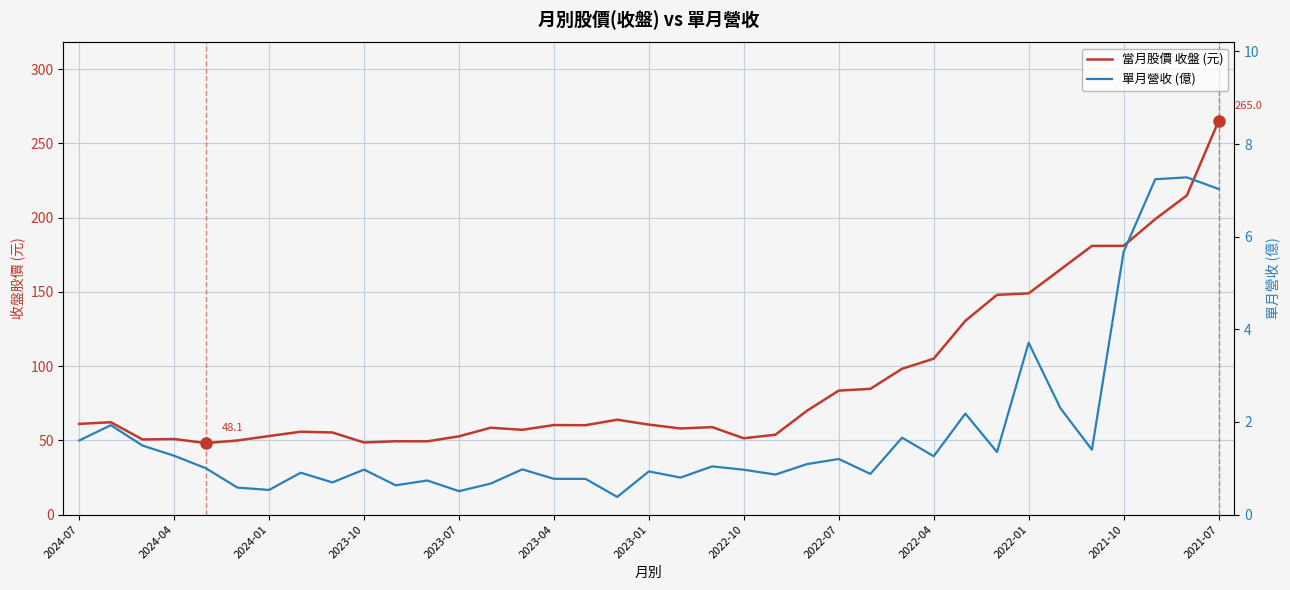

Reading right to left, list all the values displayed in this chart.

當月股價 收盤 (元): 265.0	215.0	199.0	181.0	181.0	165.0	149.0	148.0	130.5	105.0	98.2	84.7	83.5	70.0	53.8	51.4	58.9	58.0	60.6	63.9	60.2	60.3	57.1	58.5	52.7	49.4	49.4	48.5	55.3	55.8	52.9	49.9	48.1	50.9	50.6	62.2	61.1
單月營收 (億): 7.0	7.3	7.2	5.7	1.4	2.3	3.7	1.4	2.2	1.3	1.7	0.9	1.2	1.1	0.9	1.0	1.0	0.8	0.9	0.4	0.8	0.8	1.0	0.7	0.5	0.7	0.6	1.0	0.7	0.9	0.5	0.6	1.0	1.3	1.5	1.9	1.6